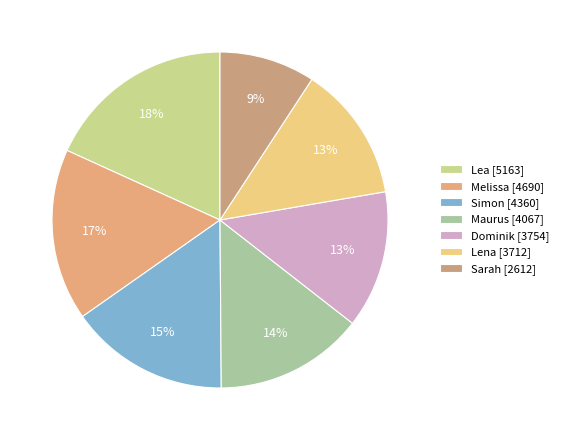

To the nearest percent, what is the difference between the Lea and Maurus slice percentages?

4%